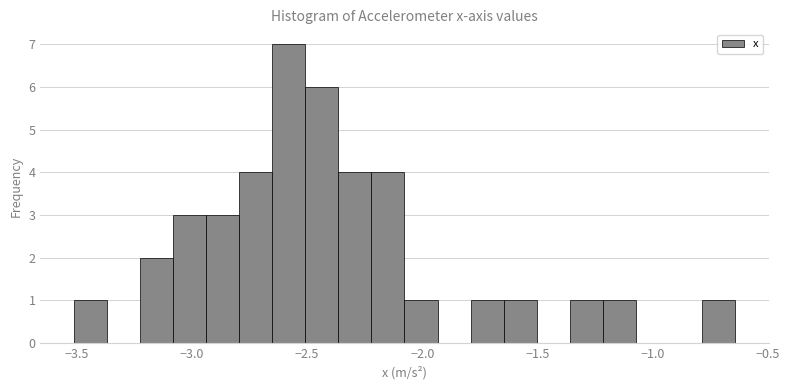

Read against the x-axis, roughly where is the centre of the tallest bar?

-2.60